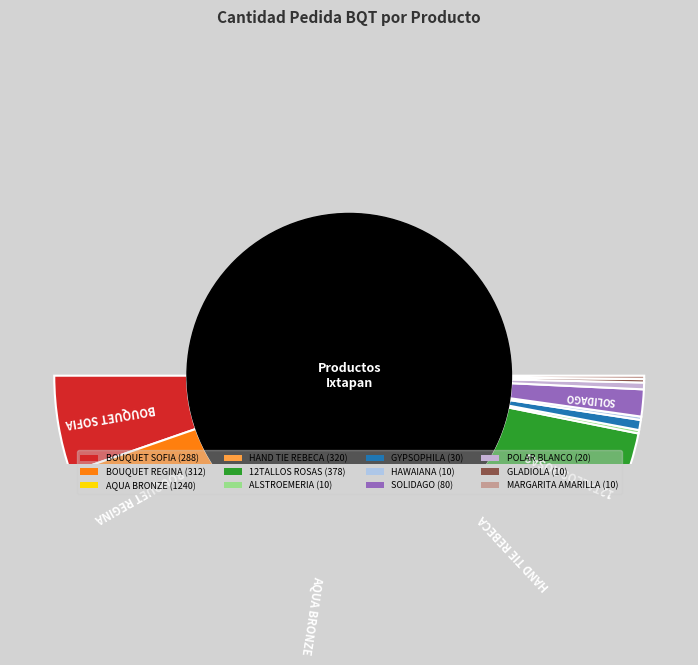

To the nearest percent, what portion does SOLIDAGO represent?

3%